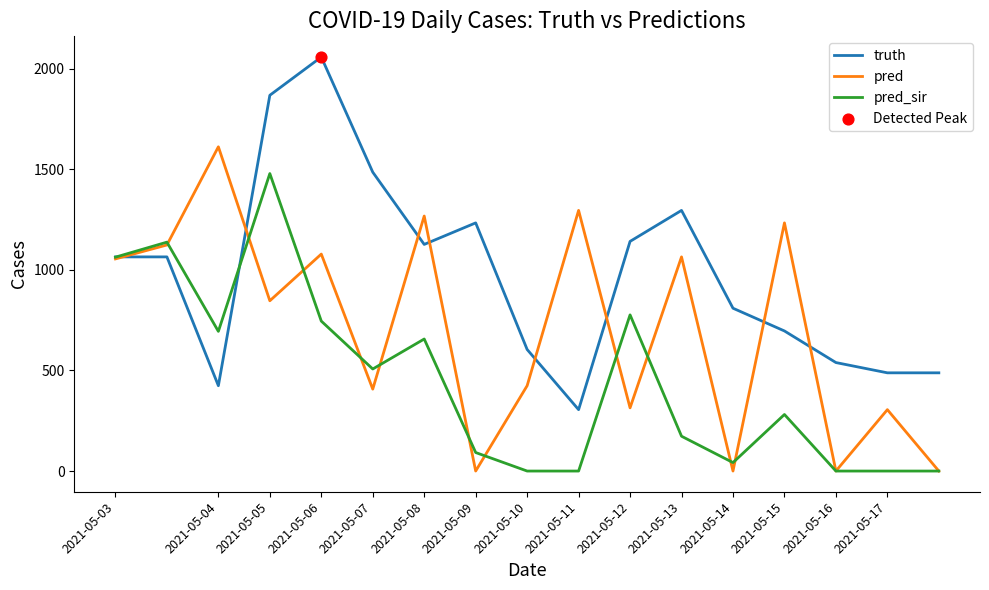

Which series has the largest total across all categories?

truth